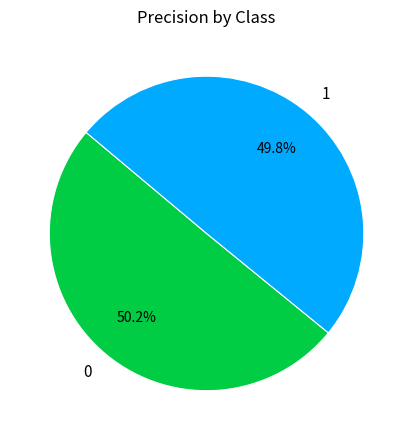

What percentage is NOT represented by 0?

49.8%